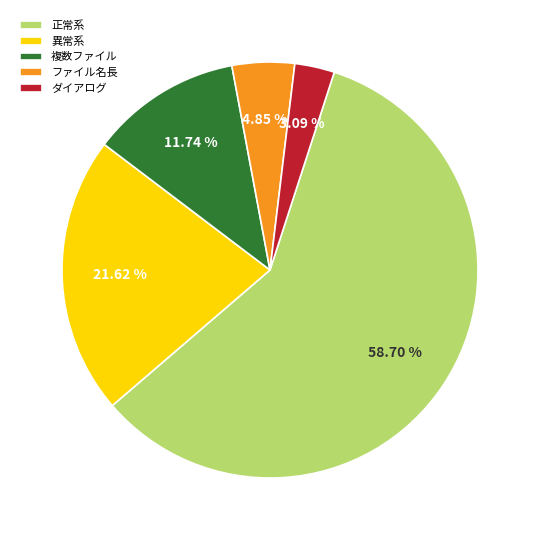

What is the majority slice?

正常系